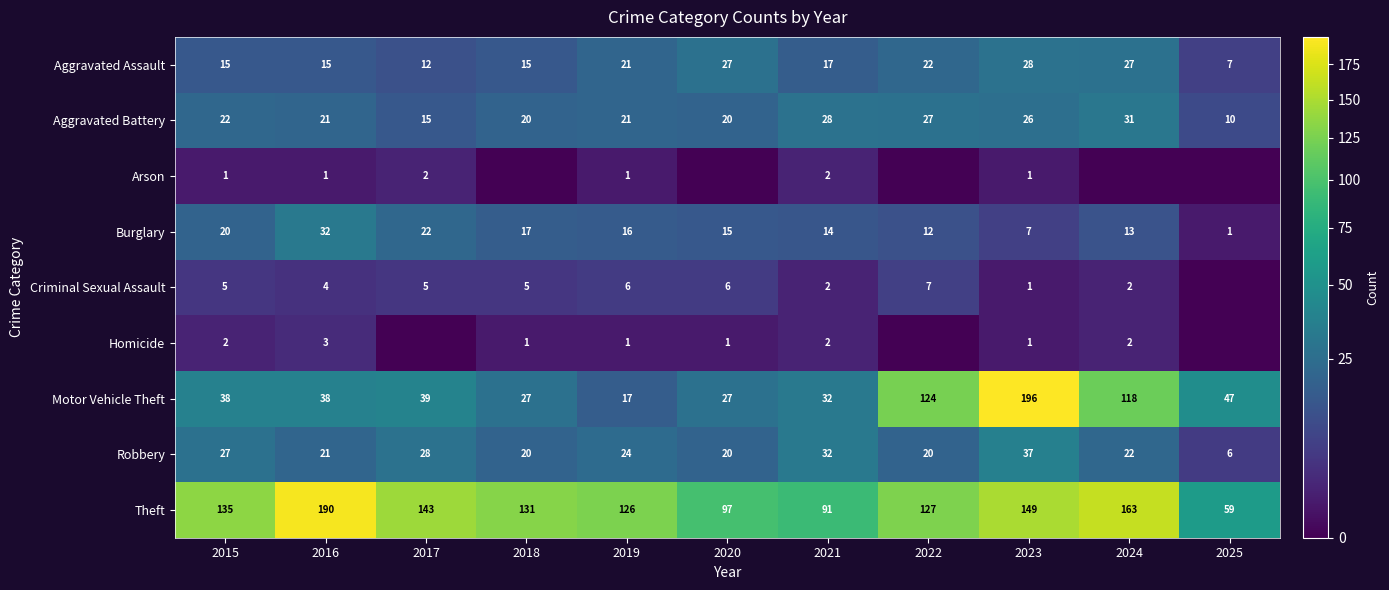

At which label does Burglary first exceed 15?

2015